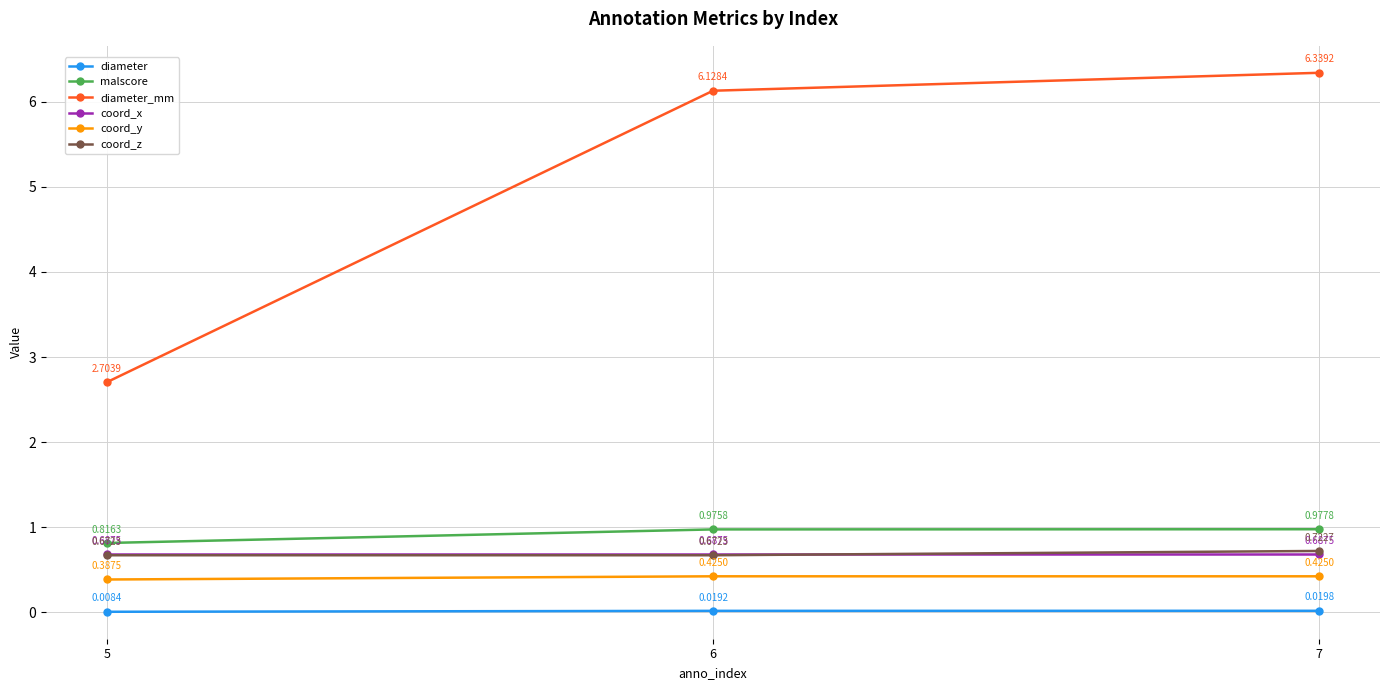

List the labels in order of diameter value, smallest first.

5, 6, 7